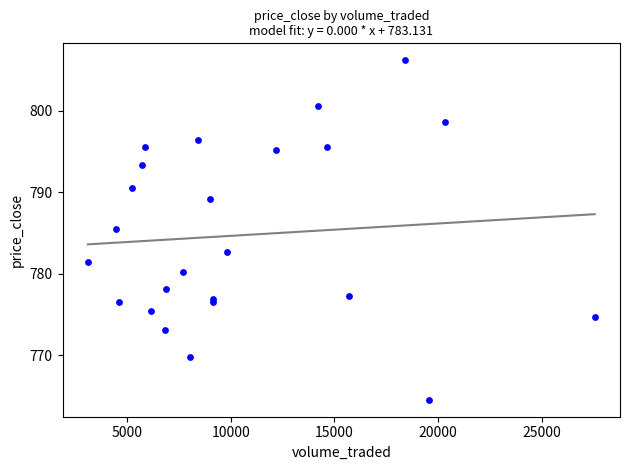

What Y value in the scatter plot is closest to 785?

785.5